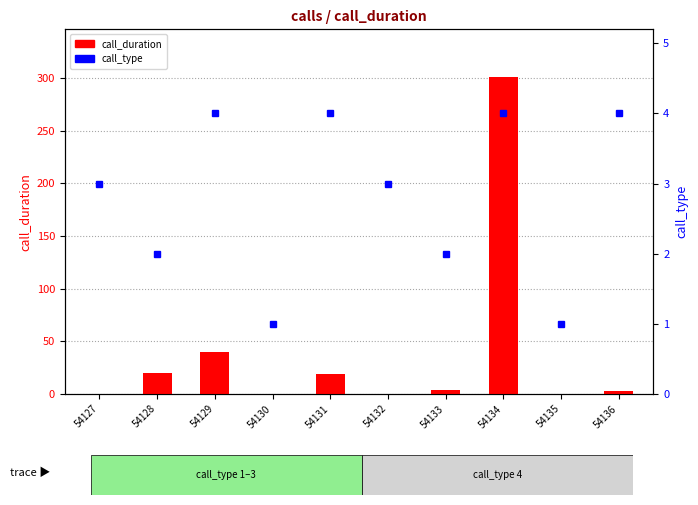

What is the sum of the call_type values at 54134 and 54133?

6